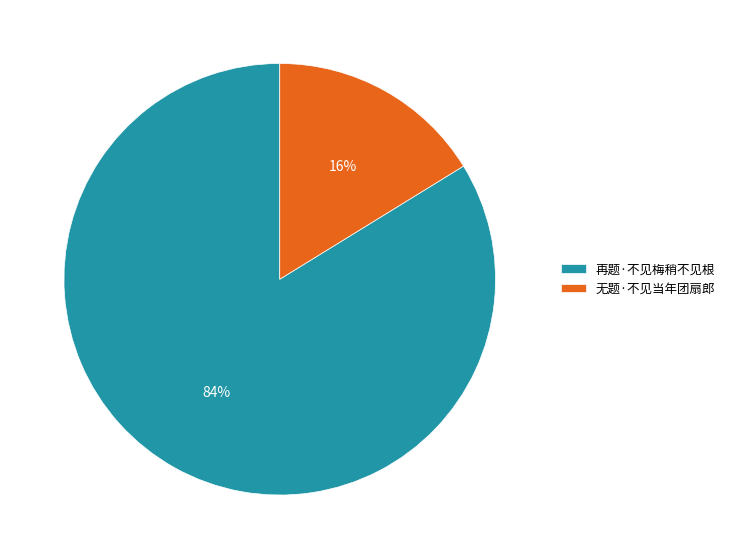

Rank the categories by value from lowest to highest.

无题·不见当年团扇郎, 再题·不见梅稍不见根